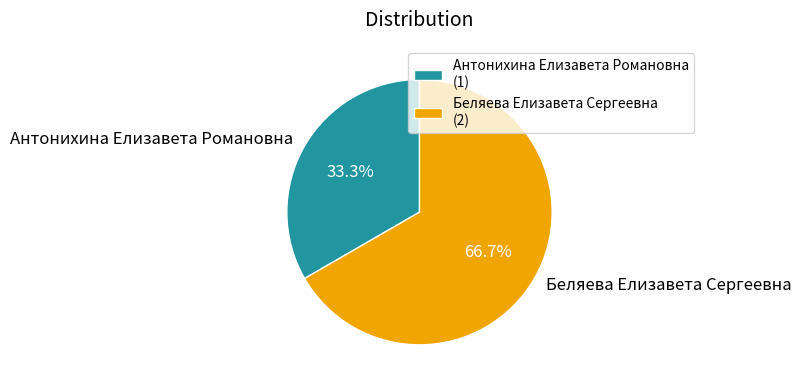

Is it true that Антонихина Елизавета Романовна is 28% of the pie?

False